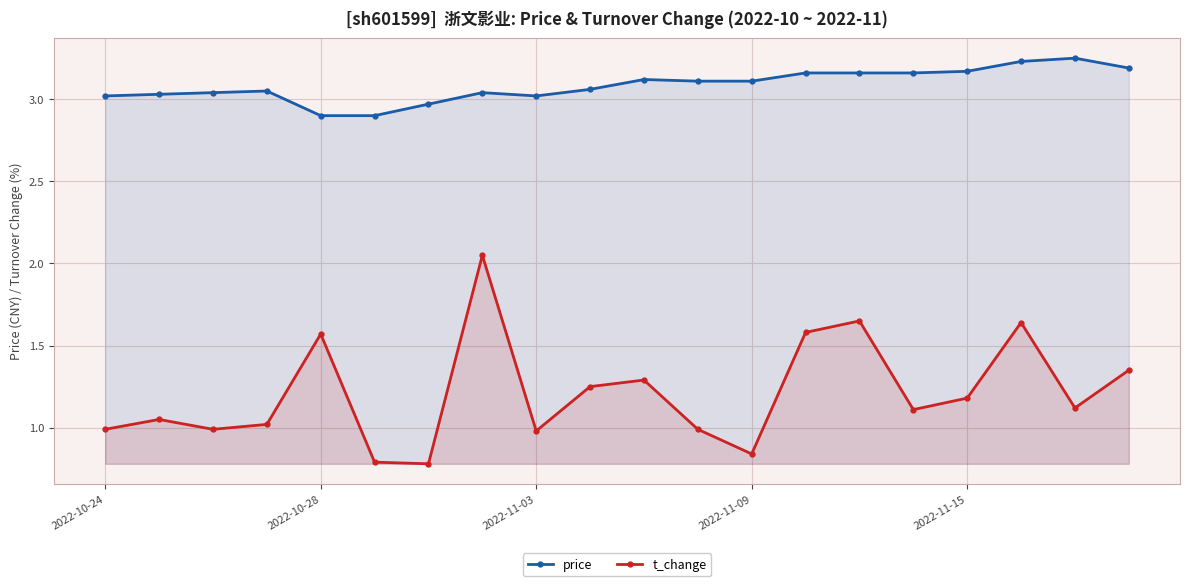

How many data points in t_change are above 1?

13